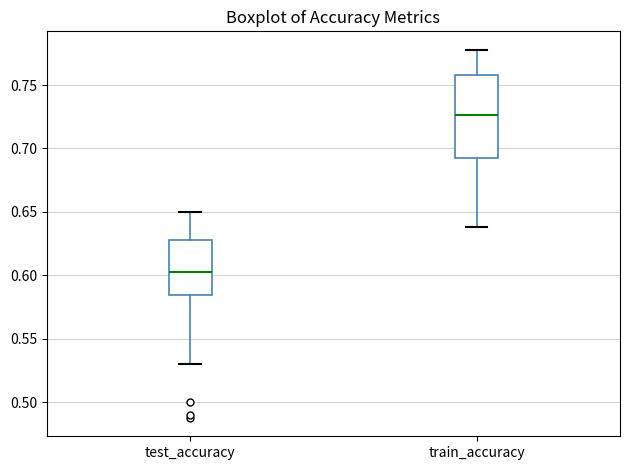

Reading left to right, read every box against the y-axis: the position of its median line, the range the box covers, and the ends of its whiskers. The values are not printed on the chart, so give them approximately, as read against the axis.

test_accuracy: median 0.605, box 0.585 to 0.630, whiskers 0.530 to 0.650
train_accuracy: median 0.725, box 0.690 to 0.760, whiskers 0.640 to 0.780